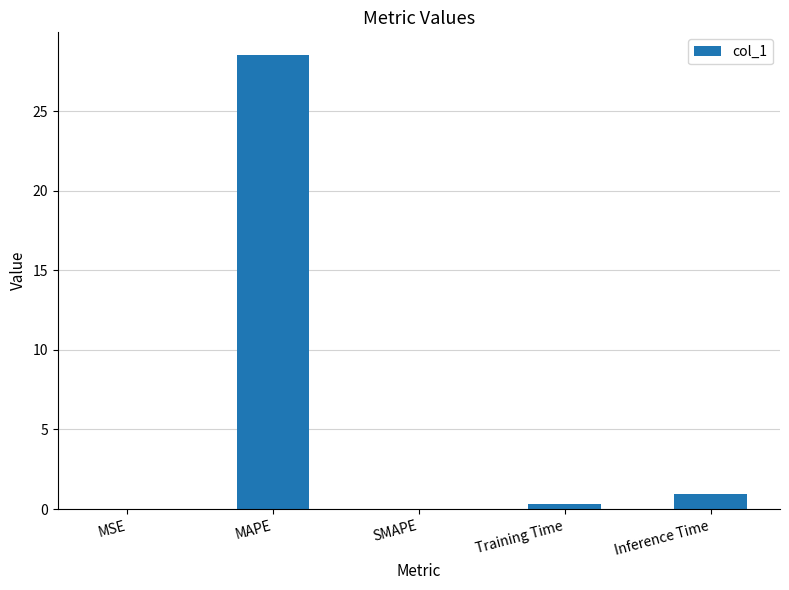

What is the sum of all values?

29.7